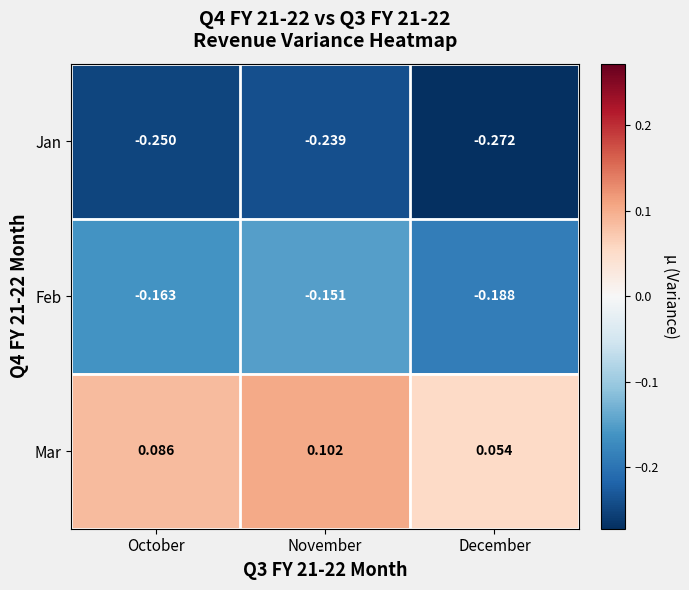

Rank the series by their average value, from lowest to highest.

Jan, Feb, Mar